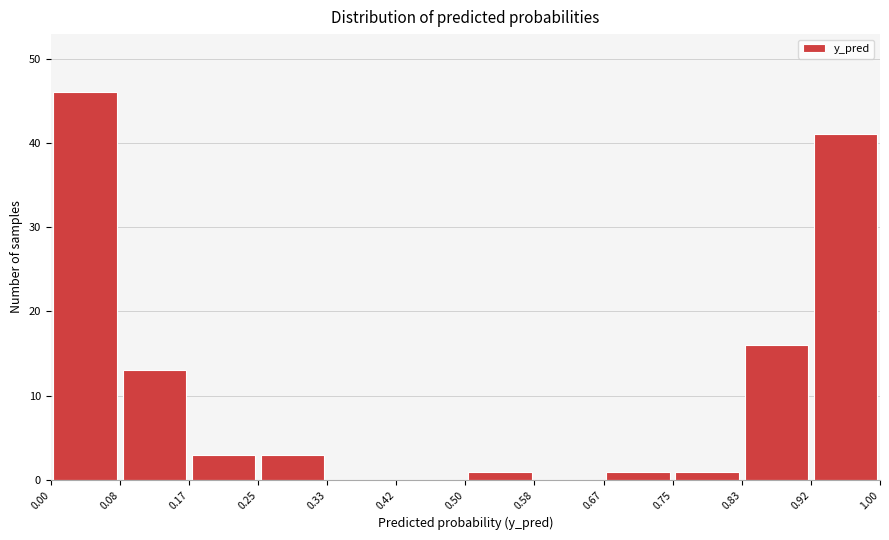

Reading left to right, transcribe this chart: for each bar, give the range it covers on the x-axis and its height. The values are not printed on the chart, so give them approximately, as read against the axis.

0.00 to 0.08: 46
0.08 to 0.17: 13
0.17 to 0.25: 3
0.25 to 0.33: 3
0.33 to 0.42: 0
0.42 to 0.50: 0
0.50 to 0.58: 1
0.58 to 0.67: 0
0.67 to 0.75: 1
0.75 to 0.83: 1
0.83 to 0.92: 16
0.92 to 1.00: 41